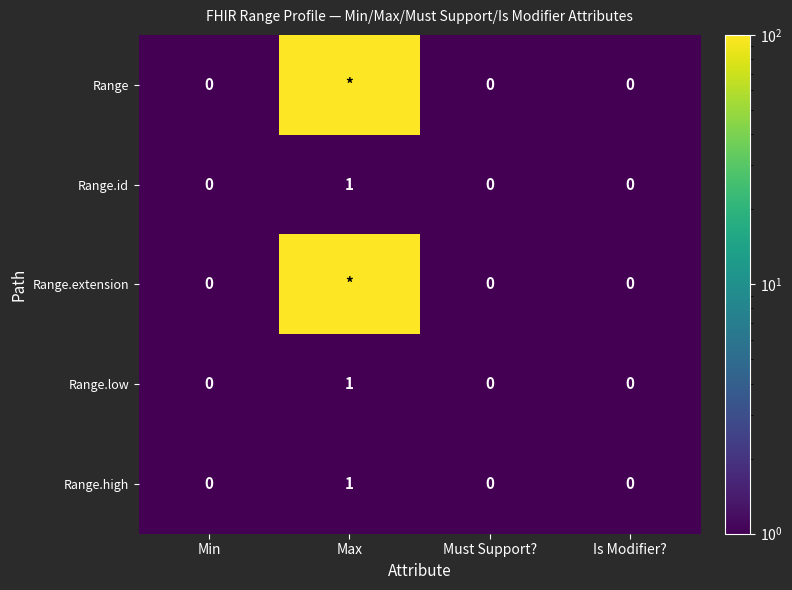

At how many categories does at least one series exceed 52?

1